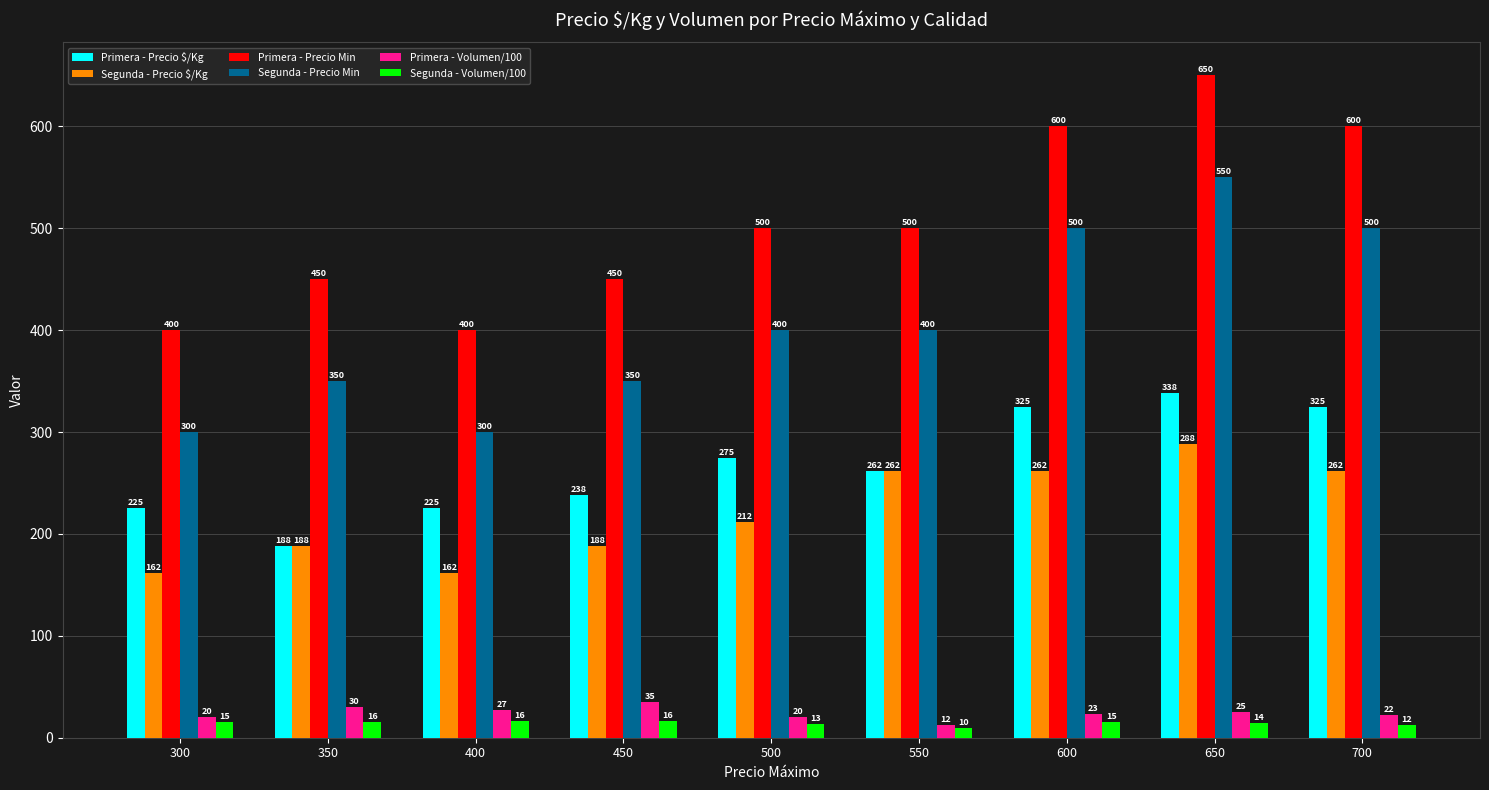

Which series changed the most between 350 and 450?

Primera - Precio $/Kg